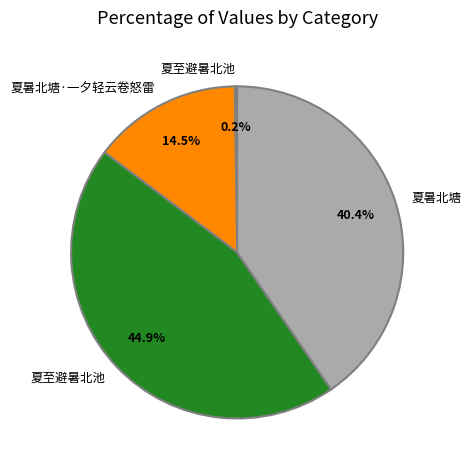

Is there a majority slice in this chart?

No